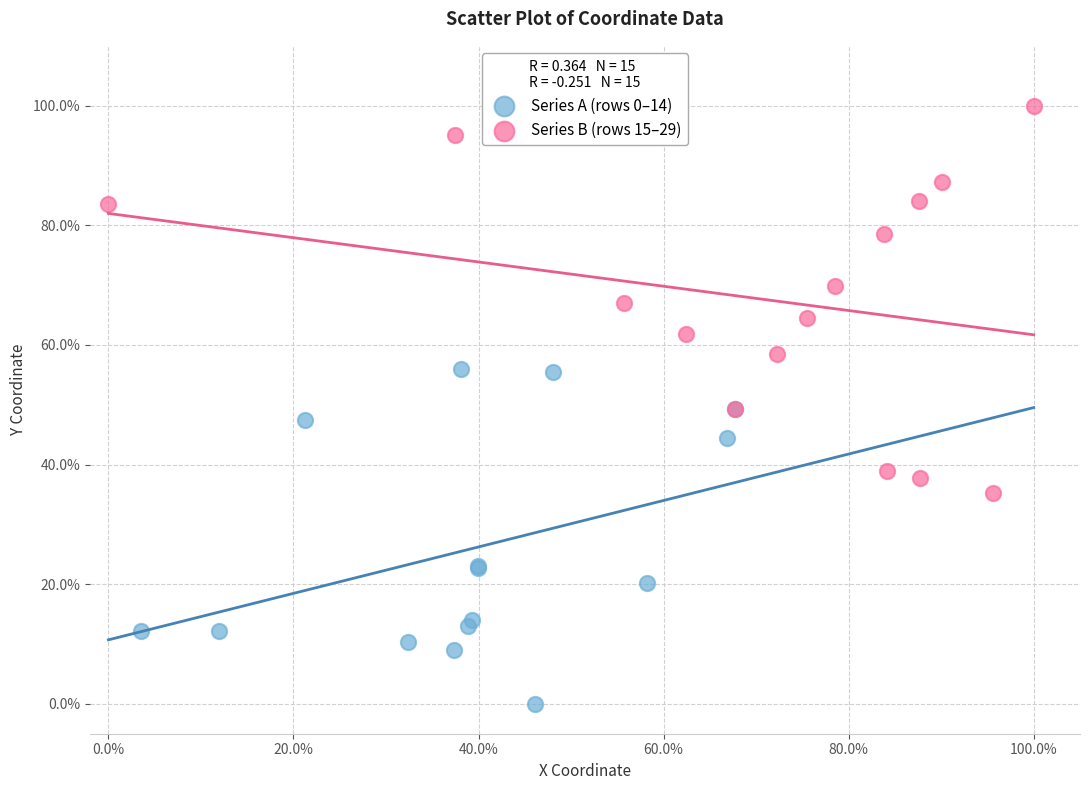

What are all the series names shown in the legend?

Series A (rows 0–14), Series B (rows 15–29)